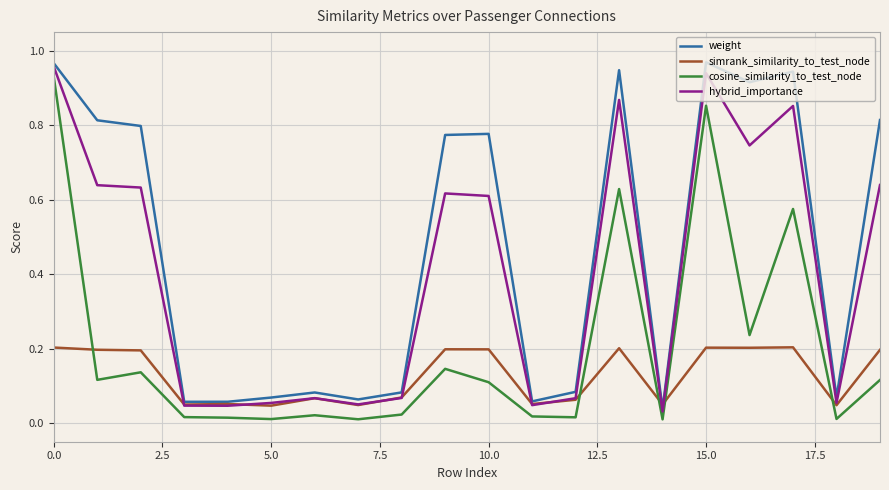

True or false: weight and cosine_similarity_to_test_node cross at least once.

False